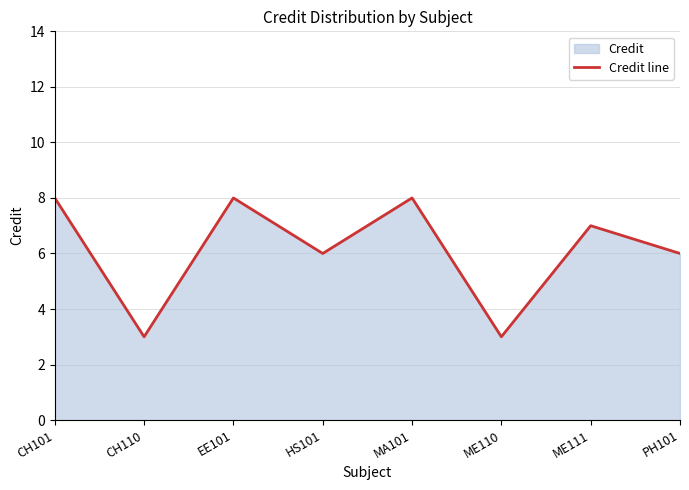

The value at CH101 is 8. True or false?

True